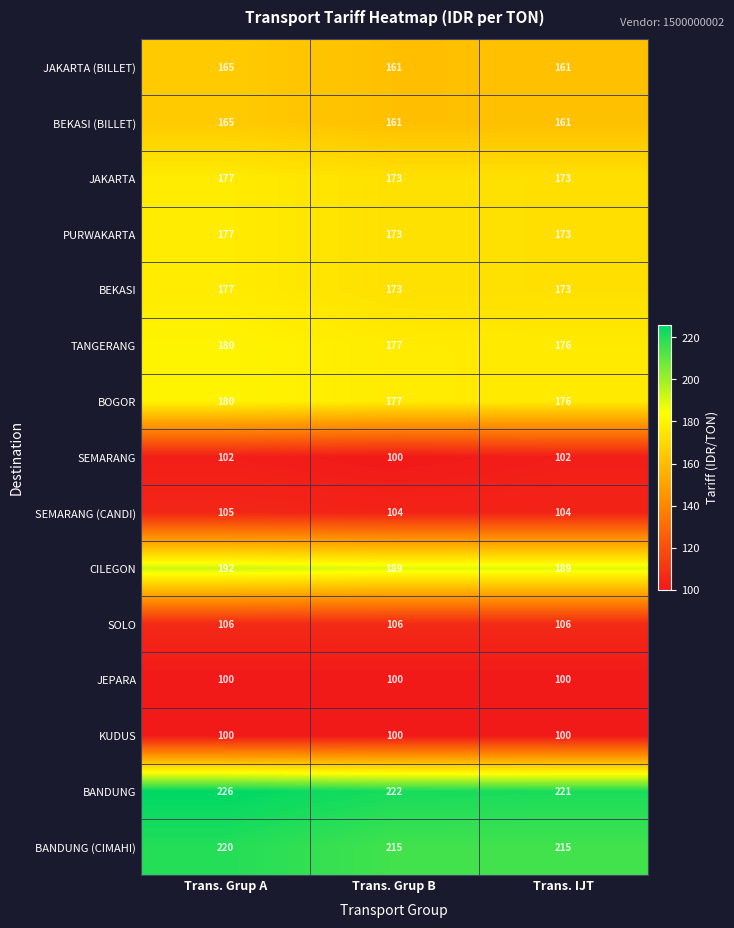

The CILEGON series shows 192 at Trans. Grup A. True or false?

True